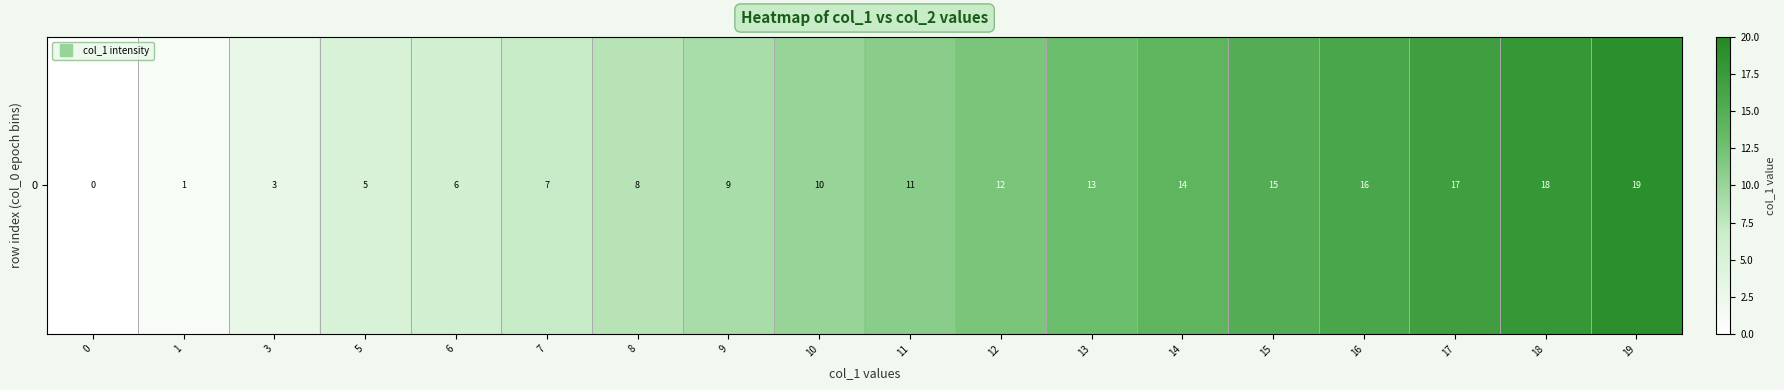

List the labels in order of value, largest first.

19, 18, 17, 16, 15, 14, 13, 12, 11, 10, 9, 8, 7, 6, 5, 3, 1, 0